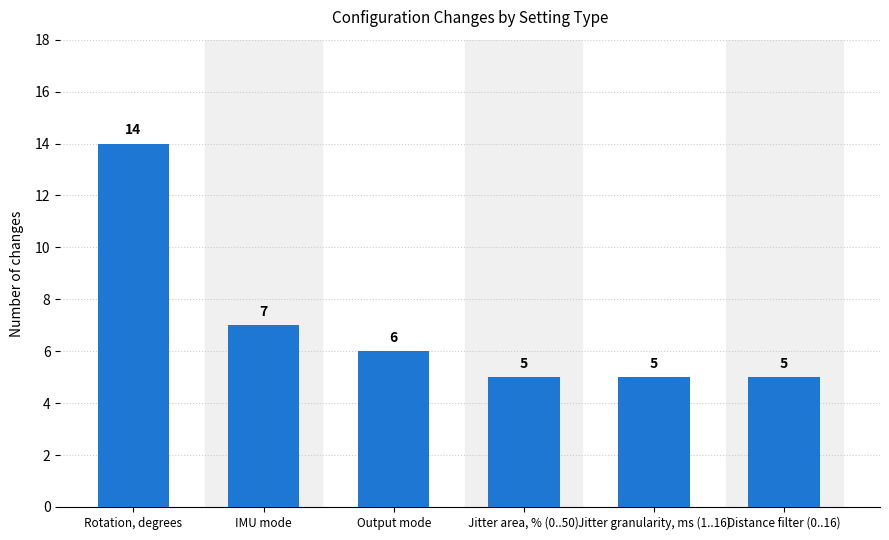

What is the value of the 1st bar from the left?

14